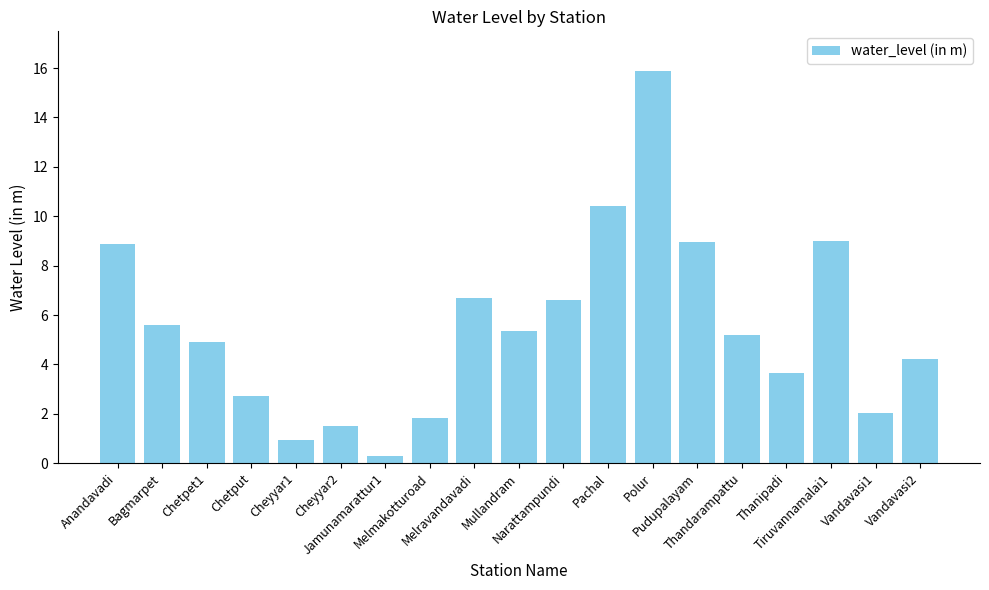

What is the ratio of the value at Narattampundi to the value at Melravandavadi?

1.0